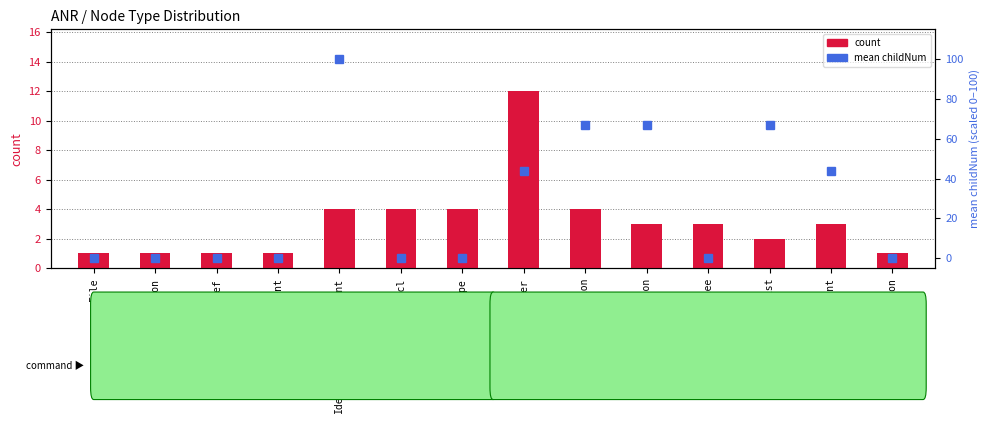

What is the sum of all mean childNum values?

388.0